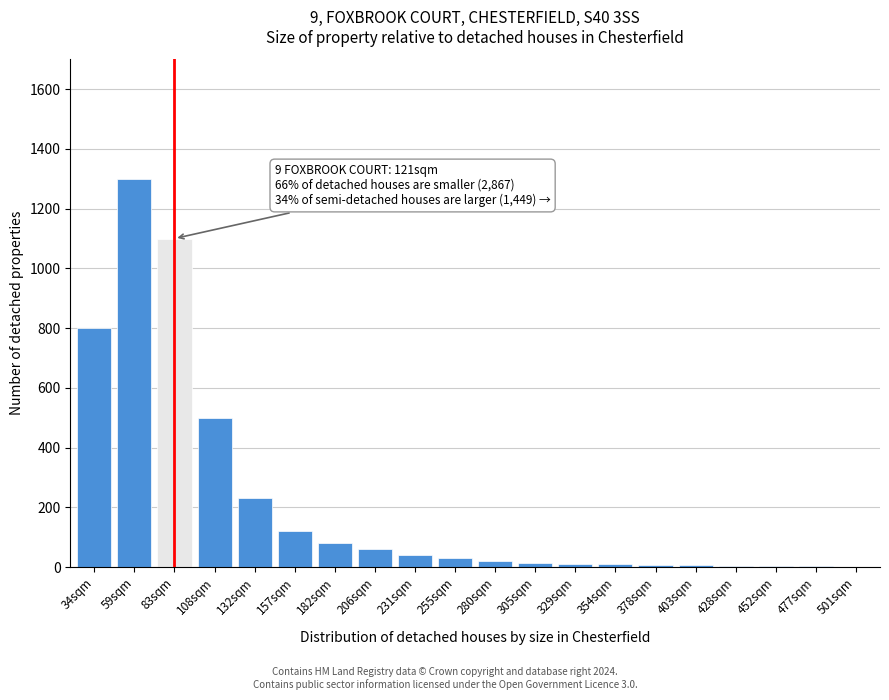

The chart shows a value of 782 at 108sqm. True or false?

False